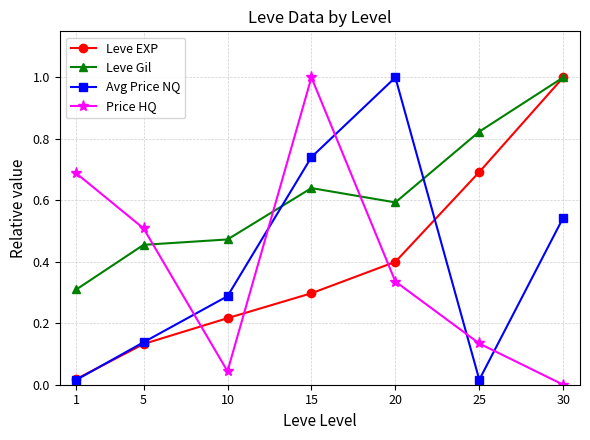

What is the difference between the highest and lowest values at 30?

1.0